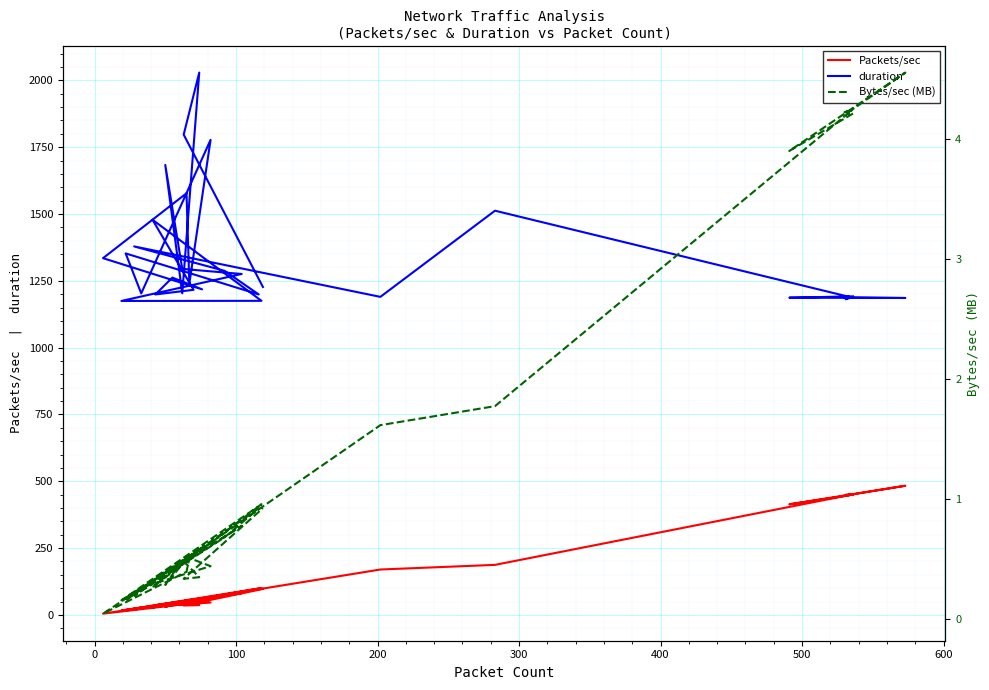

Where is the first local maximum for Bytes/sec (MB)?

100